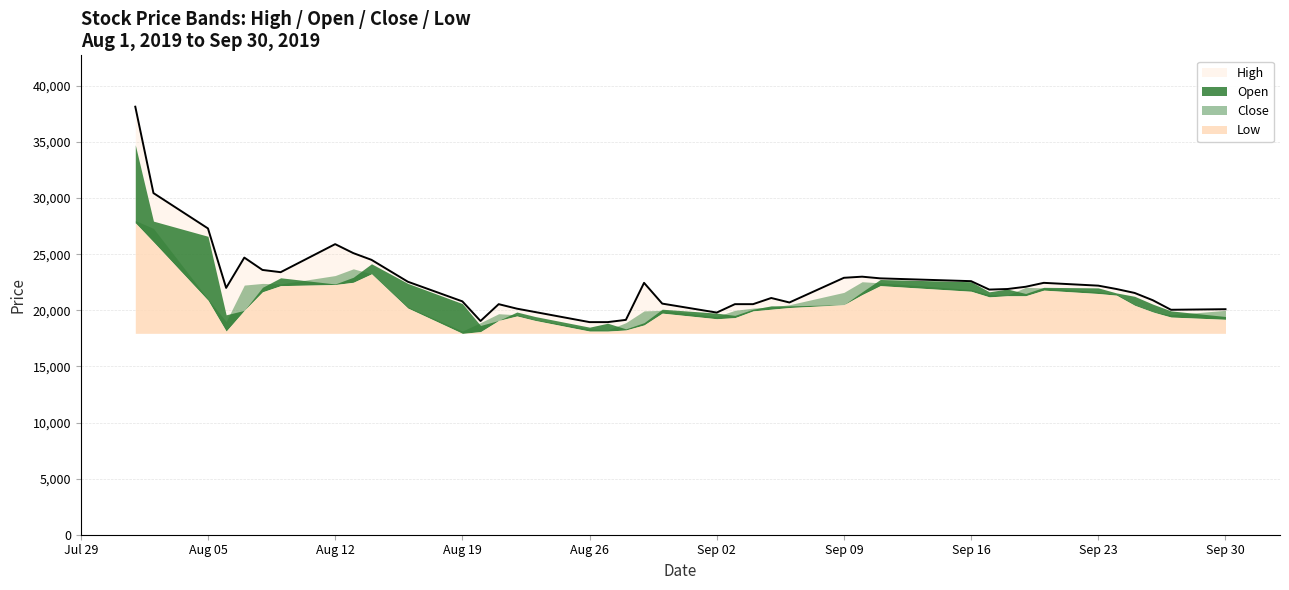

How many data points in Open are less than 20600?

20